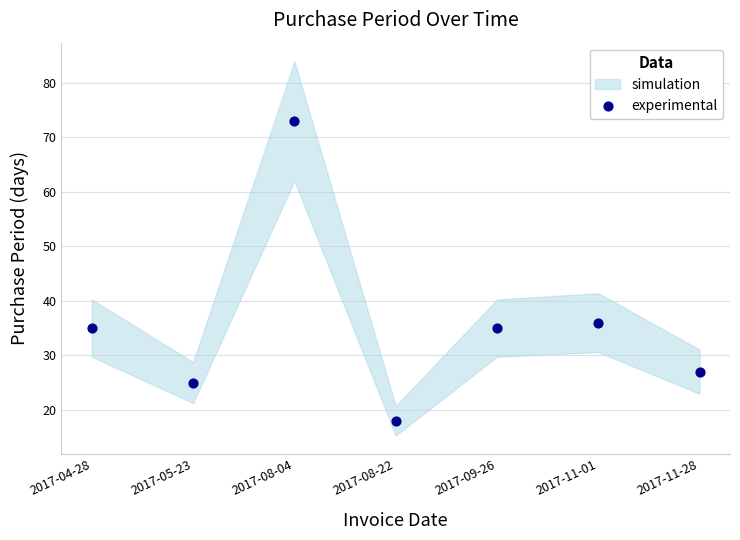

What Y value in the scatter plot is closest to 45?

36